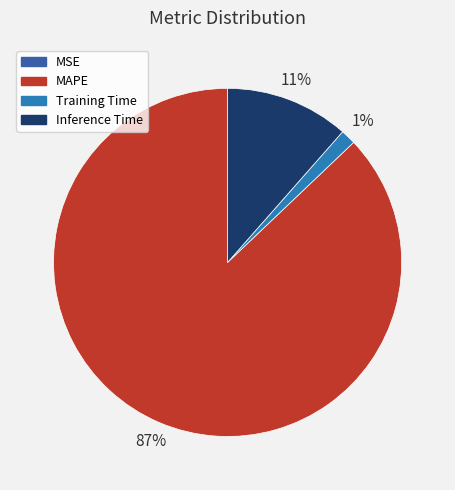

To the nearest percent, what is the average slice percentage?

25%